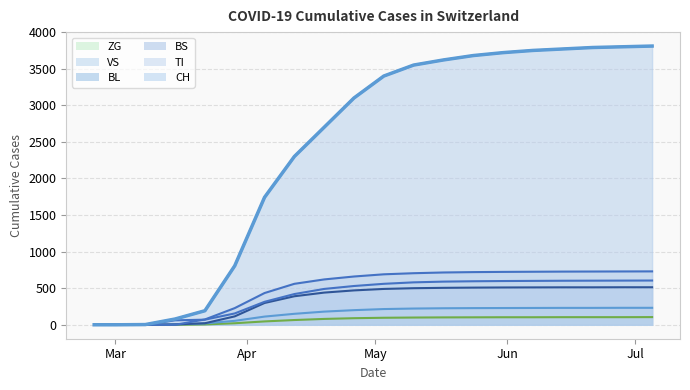

True or false: CH has a value of 0 at Mar.

True